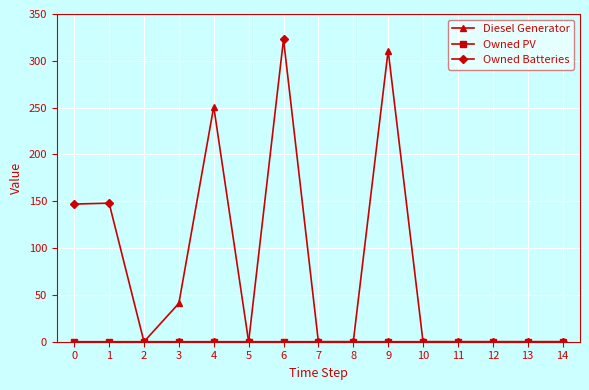

Between 6 and 8, which series saw the biggest shift?

Owned Batteries